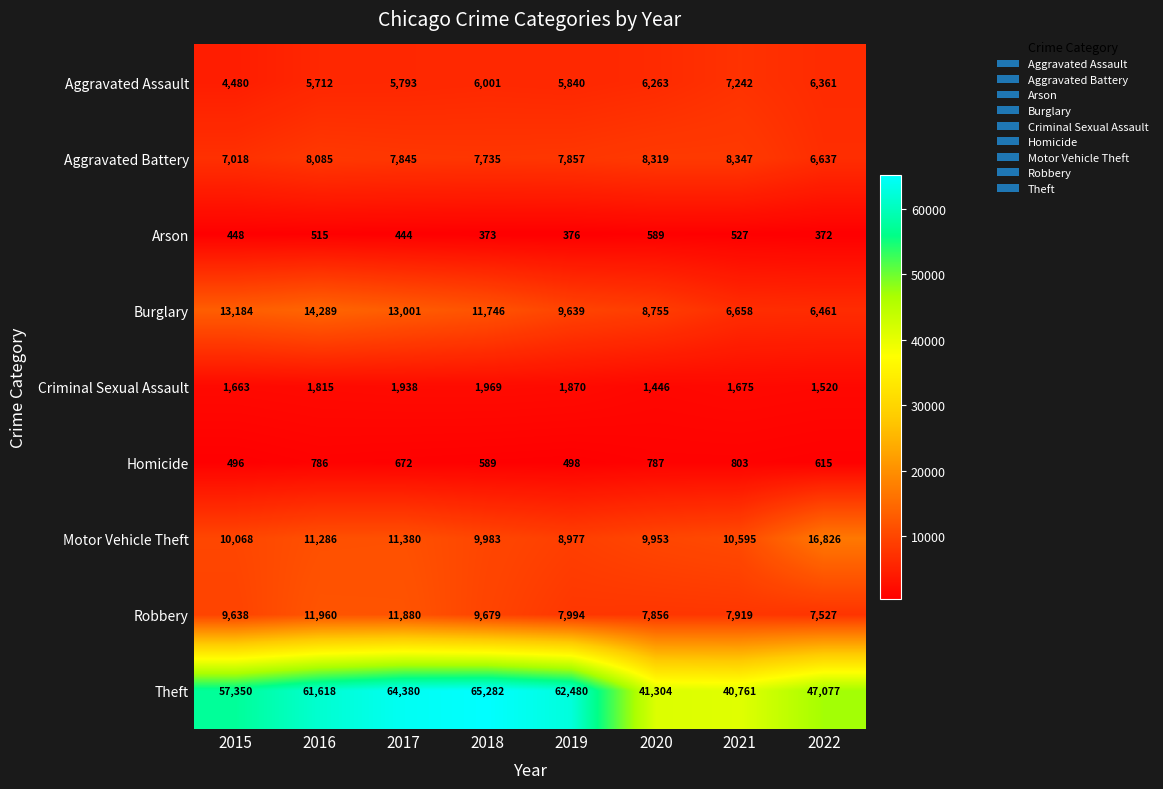

Which label corresponds to the largest value in the chart?

2018